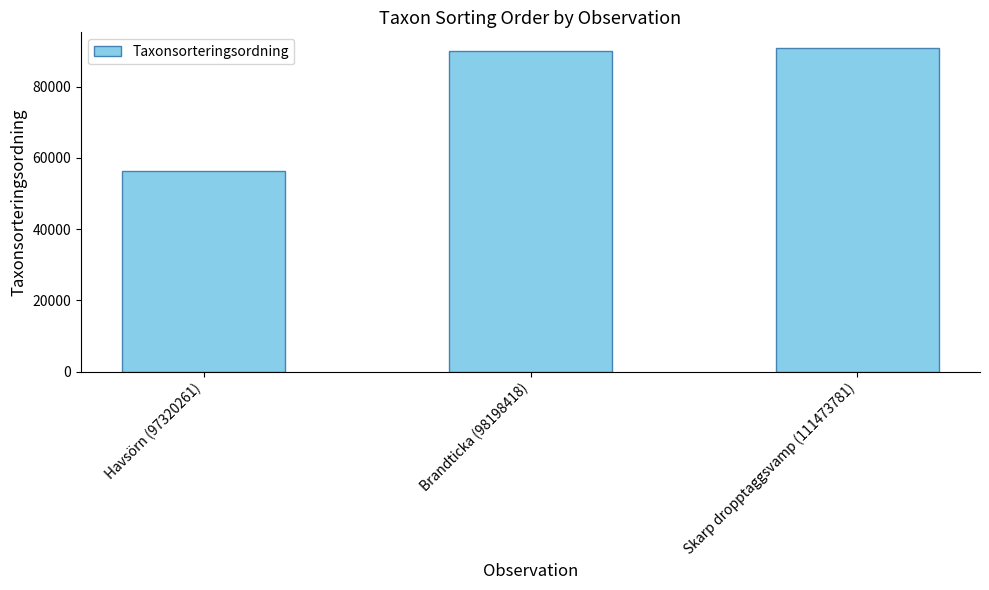

Which label corresponds to the smallest value in the chart?

Havsörn (97320261)